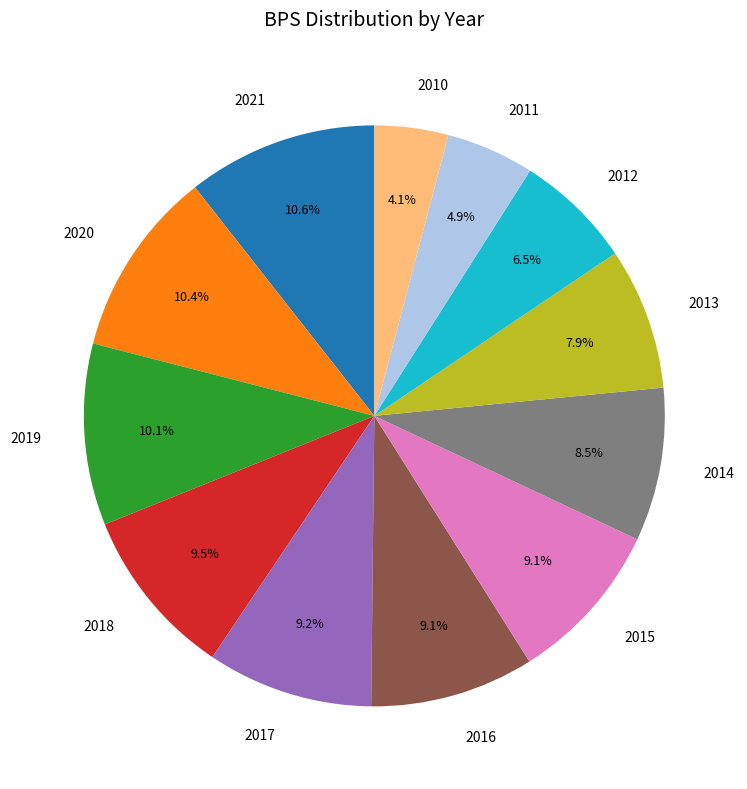

Combined, do 2017 and 2020 account for over 50%?

No